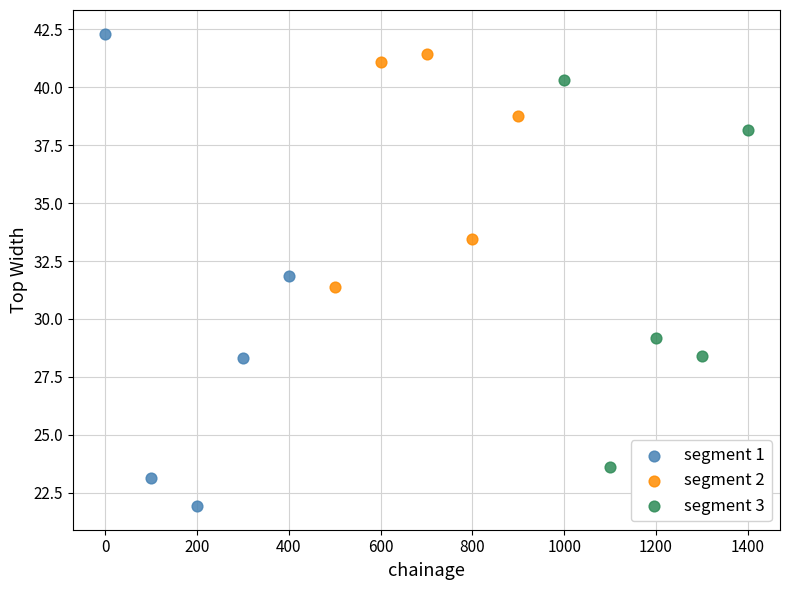

Which series contains the highest Y value?

segment 1